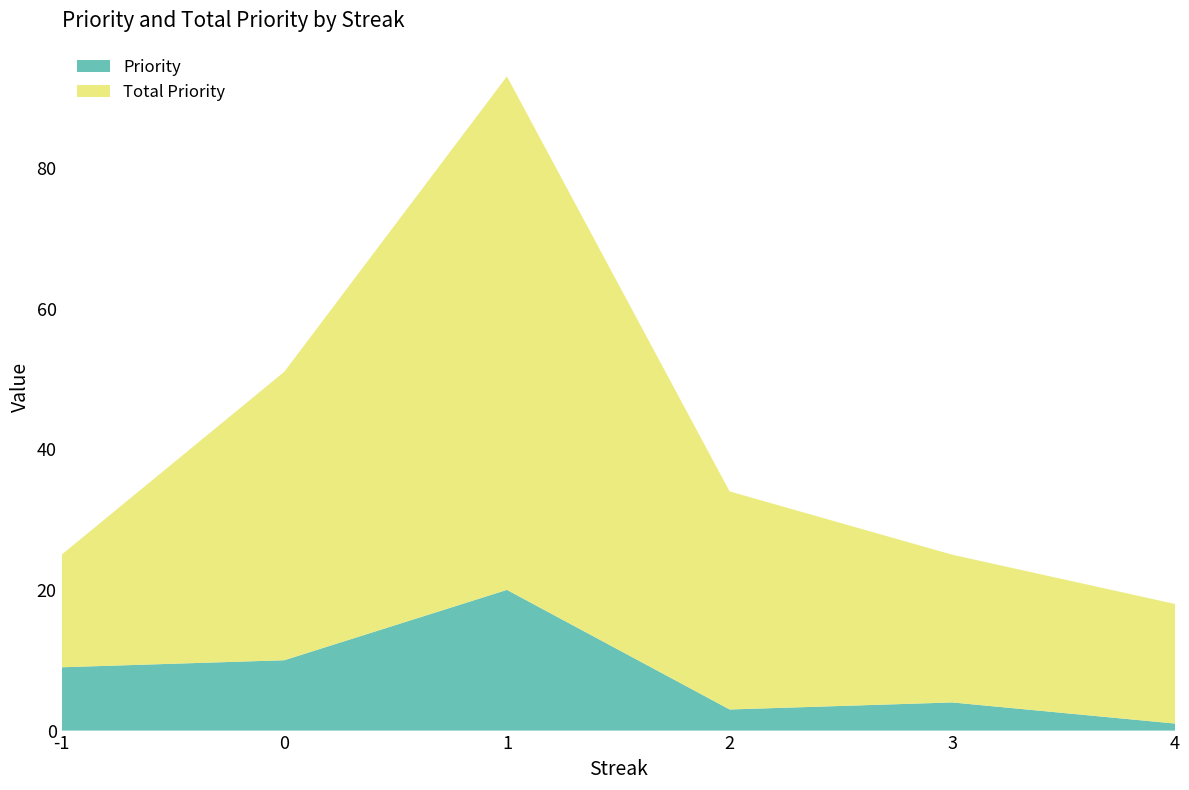

Reading left to right, extract all data points from this chart.

Priority: -1=9	0=10	1=20	2=3	3=4	4=1
Total Priority: -1=16	0=41	1=73	2=31	3=21	4=17